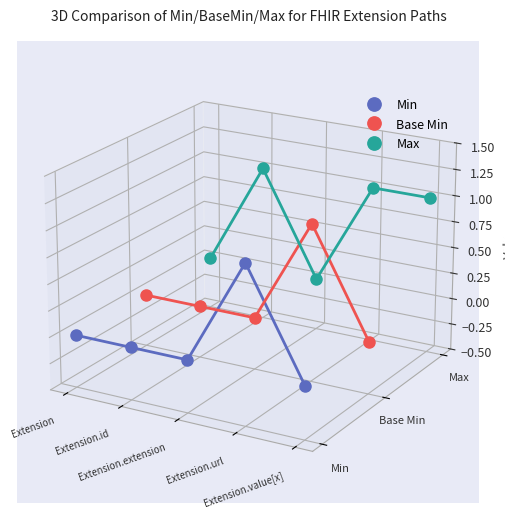

True or false: Max has more than 0 points higher than both neighbors.

True